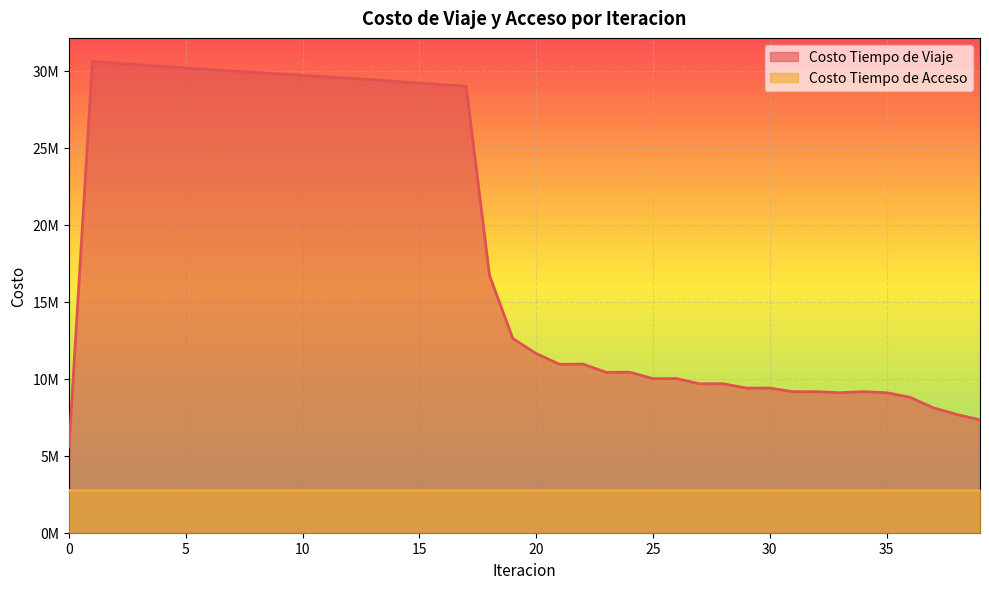

Approximately how many times larger is the value at 17 compared to 34?

3.2